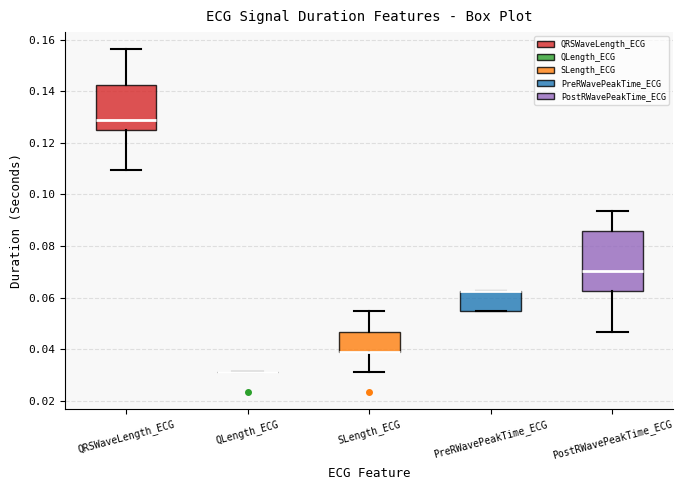

Reading left to right, read every box against the y-axis: the position of its median line, the range the box covers, and the ends of its whiskers. The values are not printed on the chart, so give them approximately, as read against the axis.

QRSWaveLength_ECG: median 0.128, box 0.126 to 0.142, whiskers 0.110 to 0.156
QLength_ECG: box collapsed to a line at 0.032, whiskers 0.032 to 0.032
SLength_ECG: median 0.040 (drawn on the box's lower edge), box 0.040 to 0.046, whiskers 0.032 to 0.054
PreRWavePeakTime_ECG: median 0.062 (drawn on the box's upper edge), box 0.054 to 0.062, whiskers 0.054 to 0.062
PostRWavePeakTime_ECG: median 0.070, box 0.062 to 0.086, whiskers 0.046 to 0.094